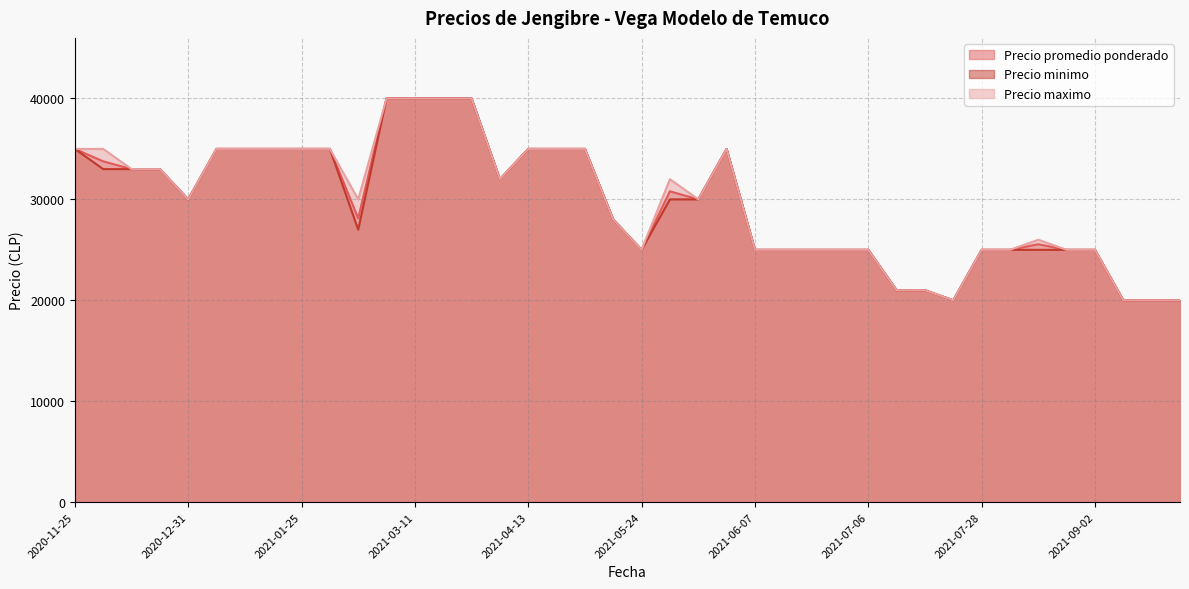

Which series has the widest spread of values?

Precio promedio ponderado